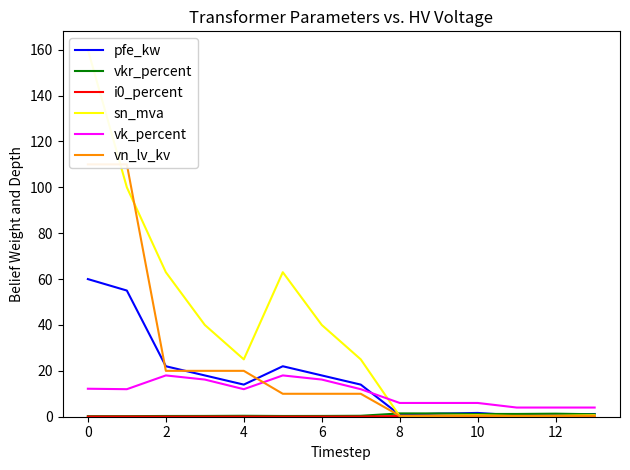

The value of vk_percent at 10 is 6.0. True or false?

True